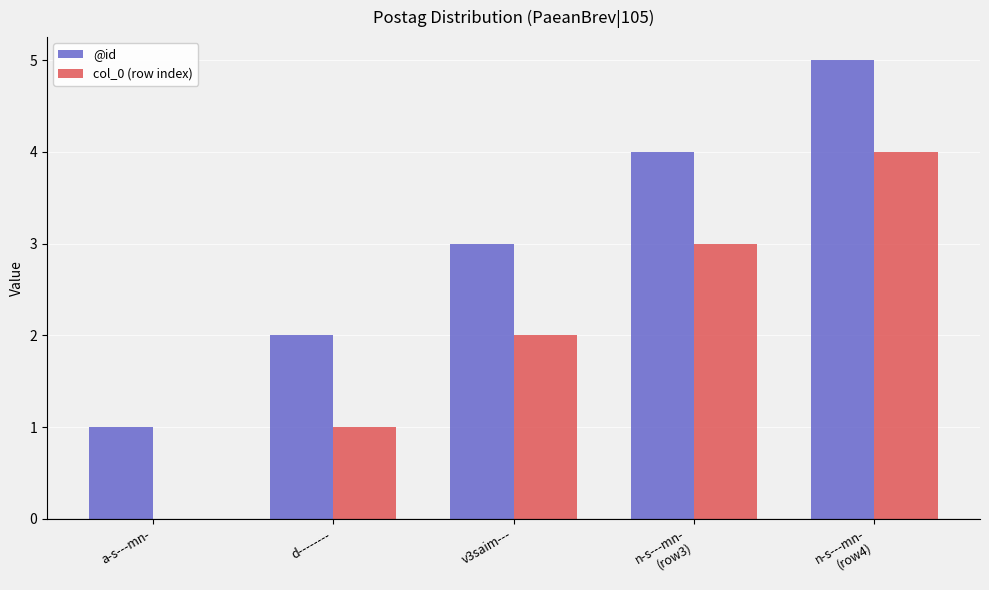

Which series has the largest total across all categories?

@id